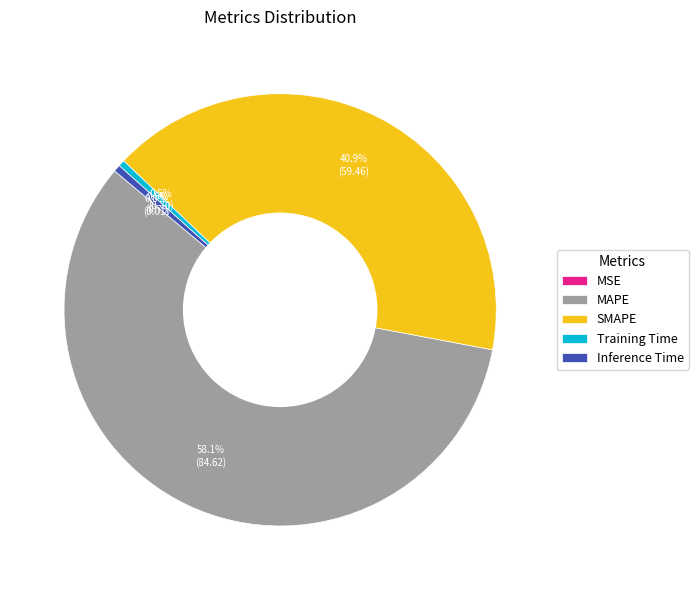

Does MAPE account for over 50% of the chart?

Yes